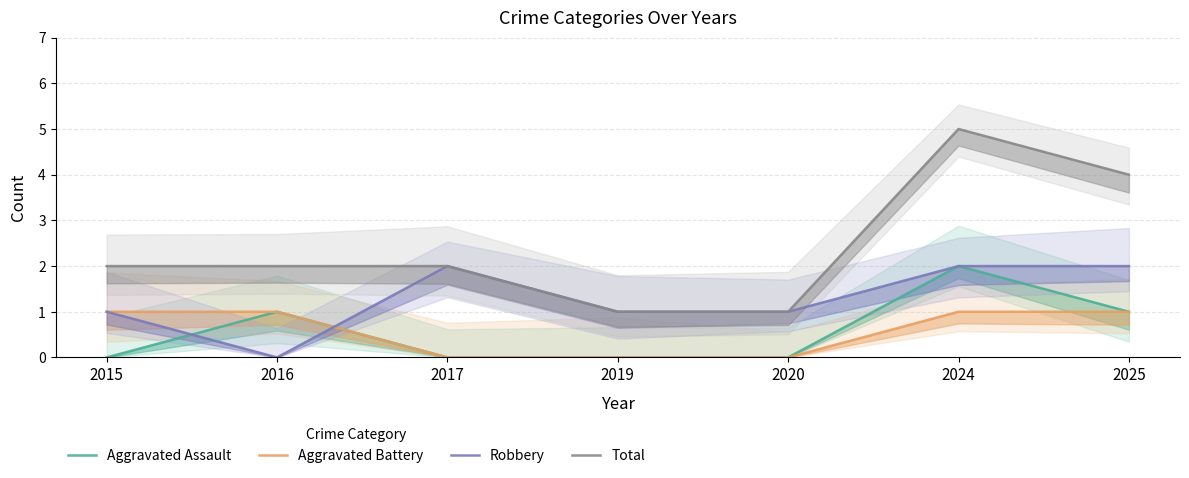

Which series changed the most between 2016 and 2025?

Robbery